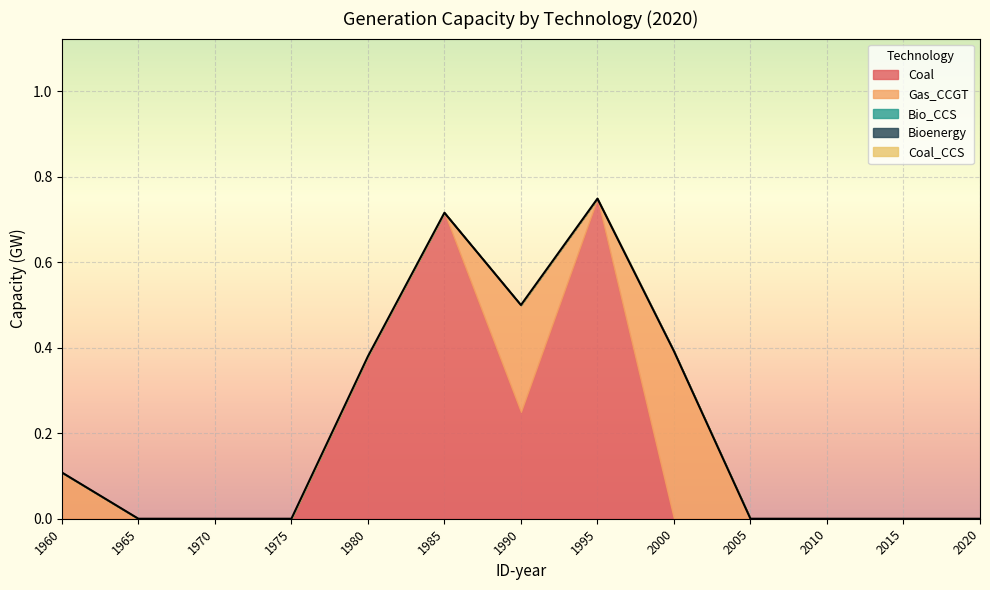

Reading left to right, extract all data points from this chart.

Coal: 1960=0.0	1965=0.0	1970=0.0	1975=0.0	1980=0.4	1985=0.7	1990=0.2	1995=0.7	2000=0.0	2005=0.0	2010=0.0	2015=0.0	2020=0.0
Gas_CCGT: 1960=0.1	1965=0.0	1970=0.0	1975=0.0	1980=0.0	1985=0.0	1990=0.2	1995=0.0	2000=0.4	2005=0.0	2010=0.0	2015=0.0	2020=0.0
Bio_CCS: 1960=0.0	1965=0.0	1970=0.0	1975=0.0	1980=0.0	1985=0.0	1990=0.0	1995=0.0	2000=0.0	2005=0.0	2010=0.0	2015=0.0	2020=0.0
Bioenergy: 1960=0.0	1965=0.0	1970=0.0	1975=0.0	1980=0.0	1985=0.0	1990=0.0	1995=0.0	2000=0.0	2005=0.0	2010=0.0	2015=0.0	2020=0.0
Coal_CCS: 1960=0.0	1965=0.0	1970=0.0	1975=0.0	1980=0.0	1985=0.0	1990=0.0	1995=0.0	2000=0.0	2005=0.0	2010=0.0	2015=0.0	2020=0.0